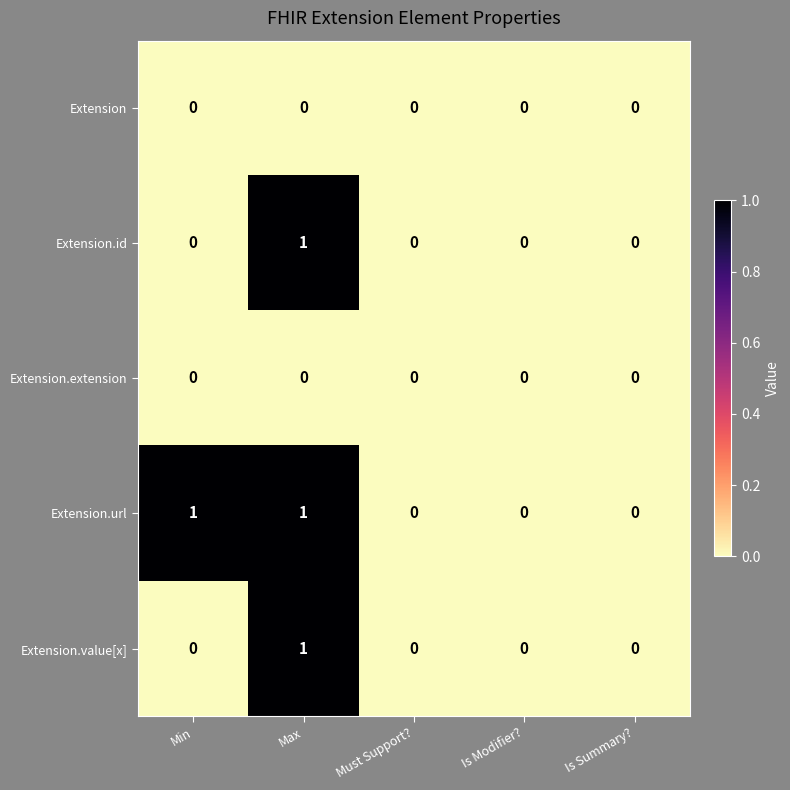

Reading right to left, extract all data points from this chart.

Extension: Is Summary?=0	Is Modifier?=0	Must Support?=0	Max=0	Min=0
Extension.id: Is Summary?=0	Is Modifier?=0	Must Support?=0	Max=1	Min=0
Extension.extension: Is Summary?=0	Is Modifier?=0	Must Support?=0	Max=0	Min=0
Extension.url: Is Summary?=0	Is Modifier?=0	Must Support?=0	Max=1	Min=1
Extension.value[x]: Is Summary?=0	Is Modifier?=0	Must Support?=0	Max=1	Min=0